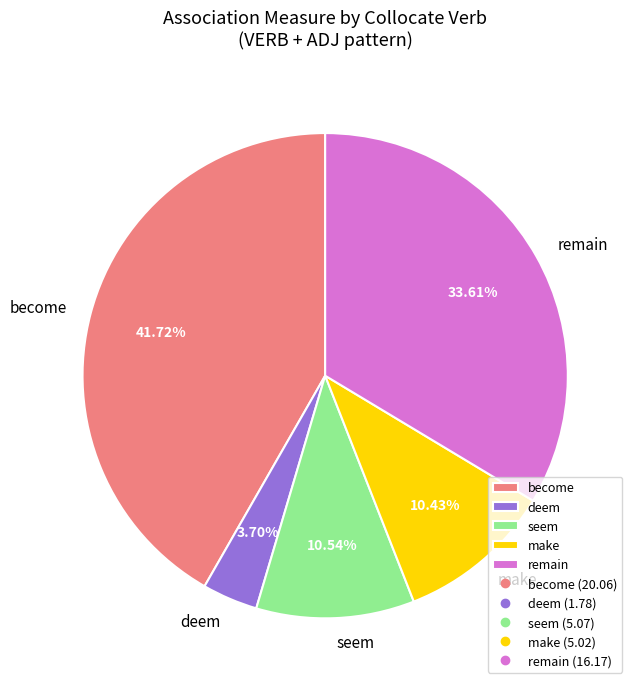

How many slices are in this pie chart?

5